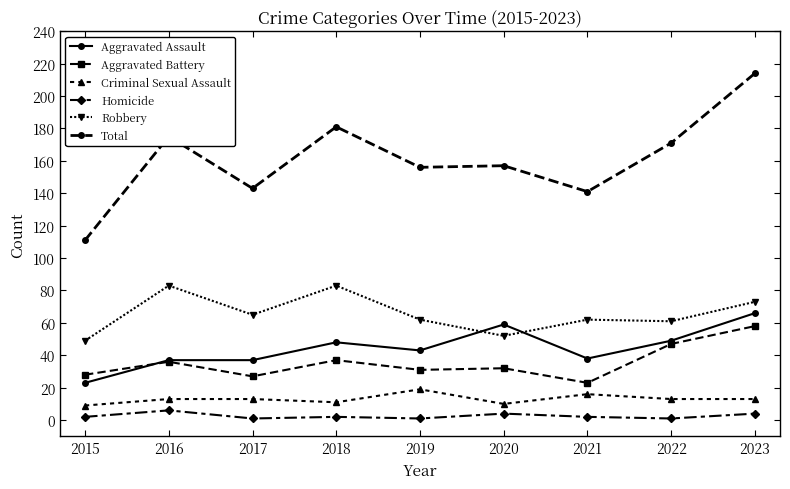

True or false: Criminal Sexual Assault and Aggravated Battery intersect in this chart.

False